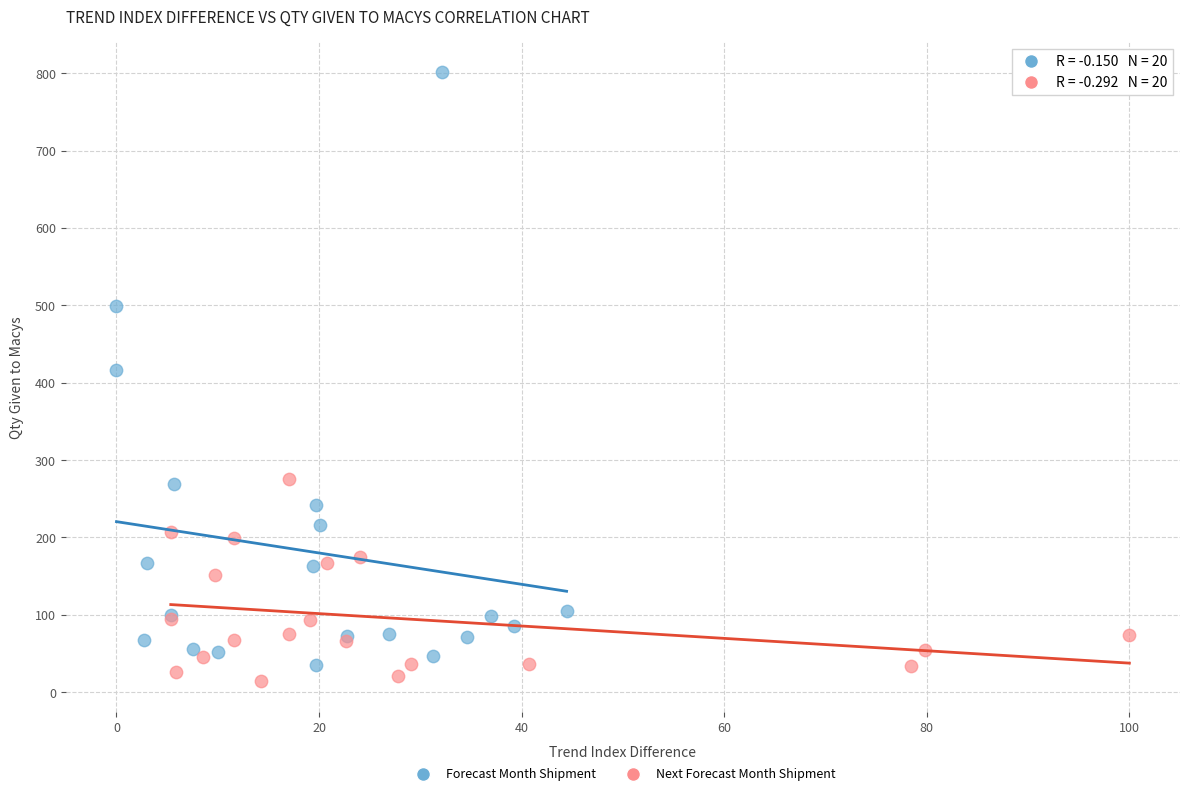

Which series reaches the maximum Y coordinate?

Forecast Month Shipment